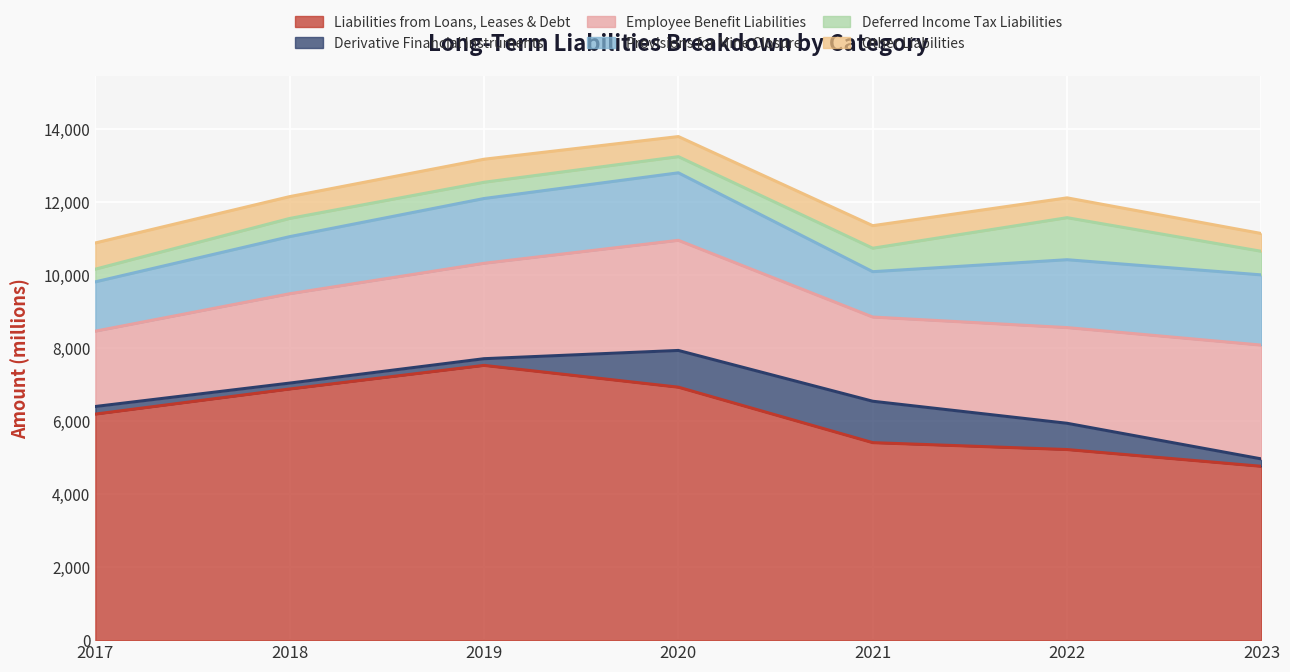

Which has a higher value, 2022 or 2021?

2021